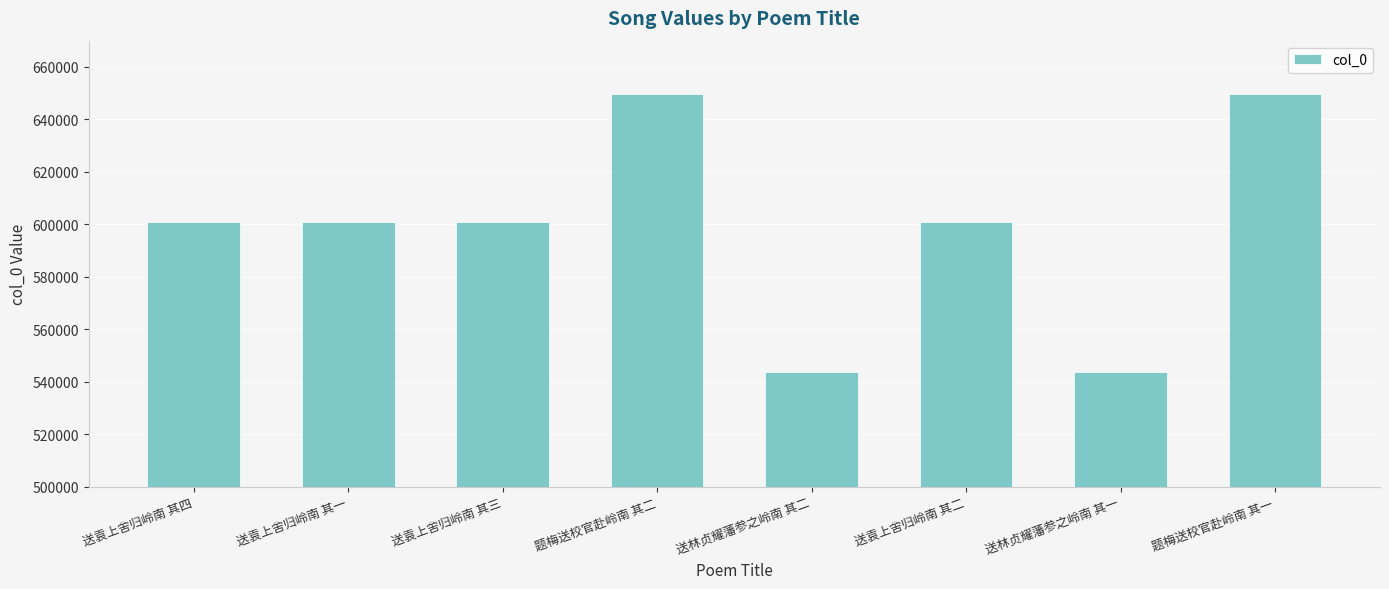

What value does the data have at 送袁上舍归岭南 其一?

600715